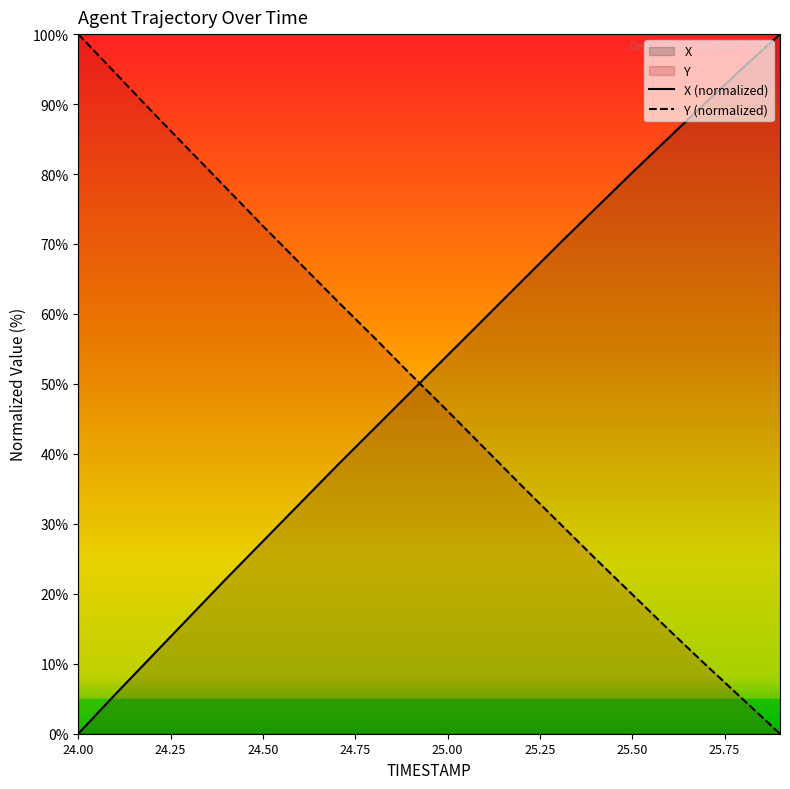

What is the total value across all series at 24.2?

100.0